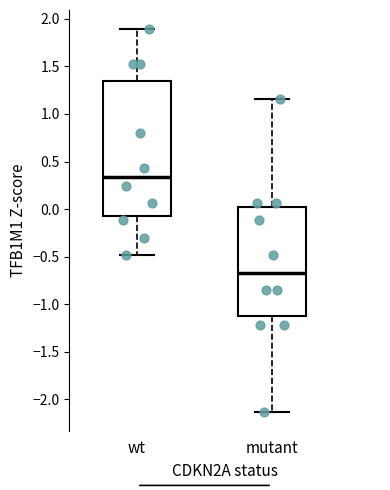

Which box is the tallest, from its lower edge to its upper edge?

wt